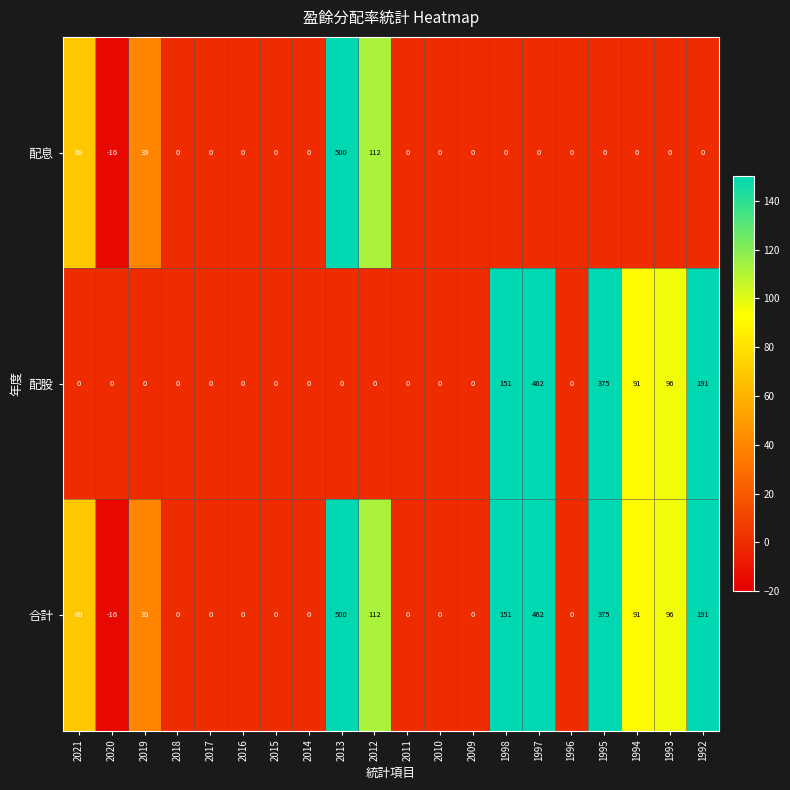

How many series are shown in this chart?

3